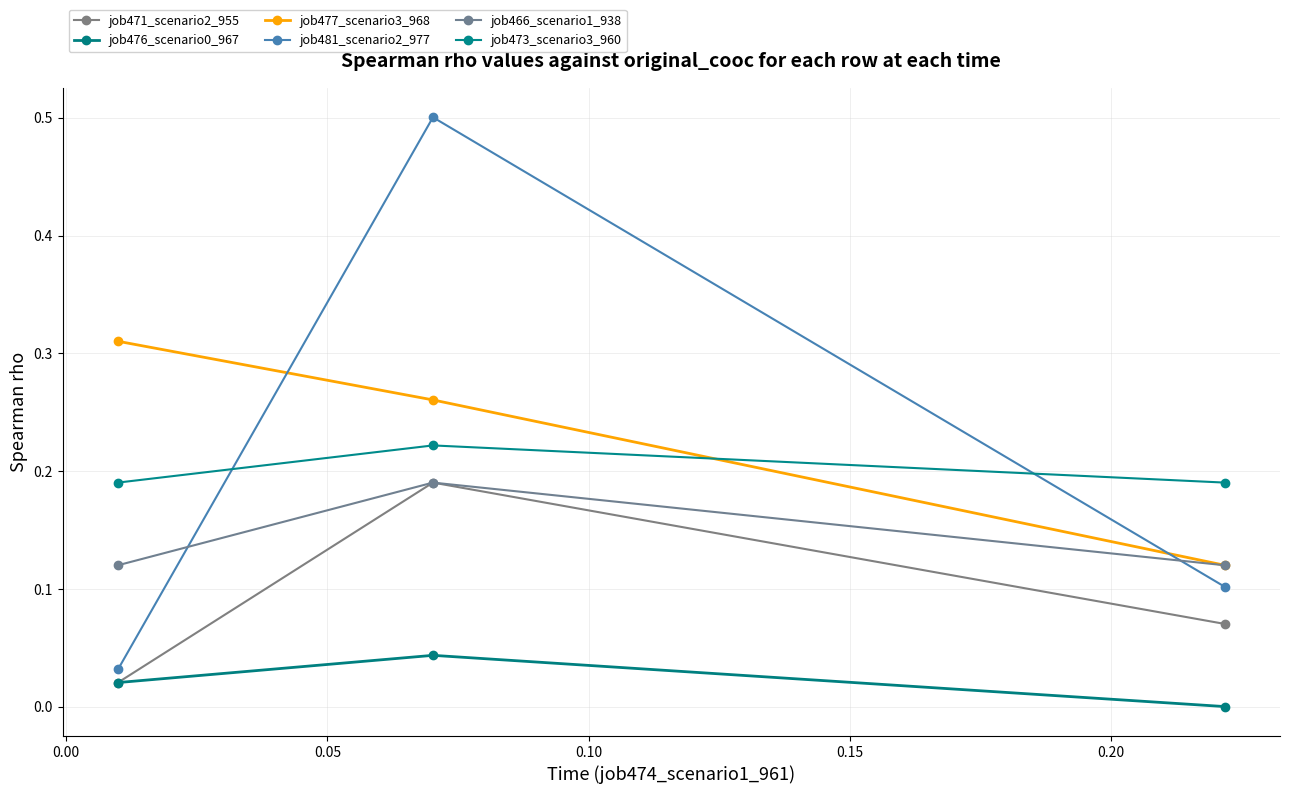

Count the number of categories in the chart.

3